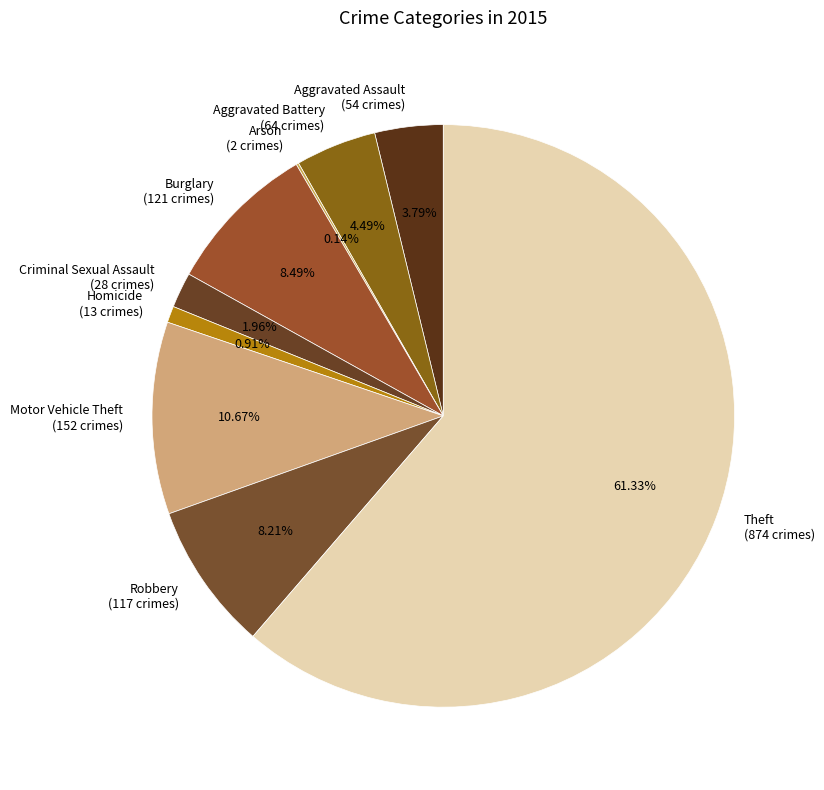

What percentage is the Theft slice, to the nearest percent?

61%